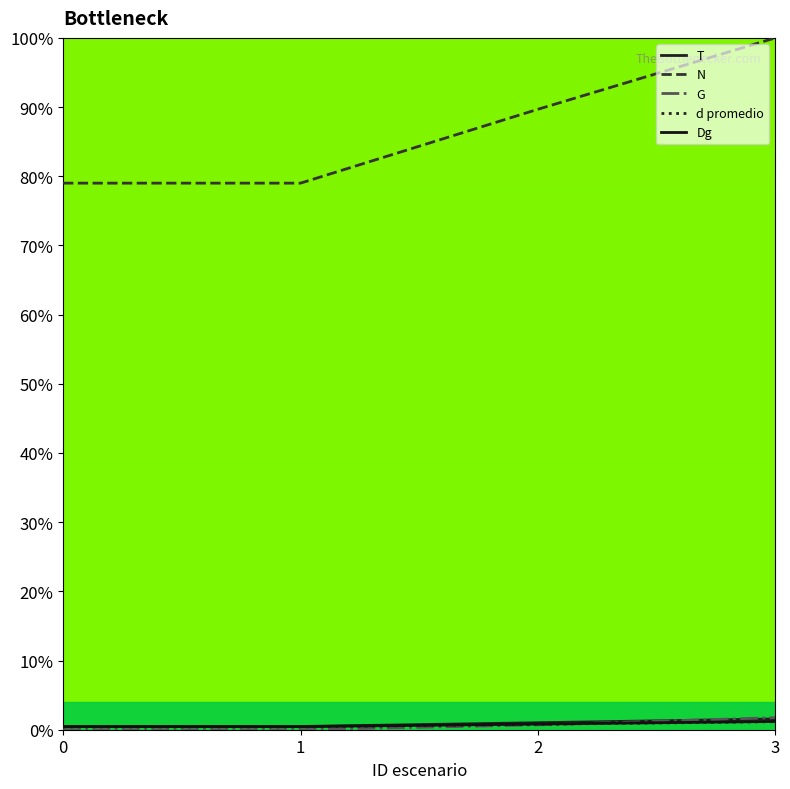

How many lines are shown in the chart?

5